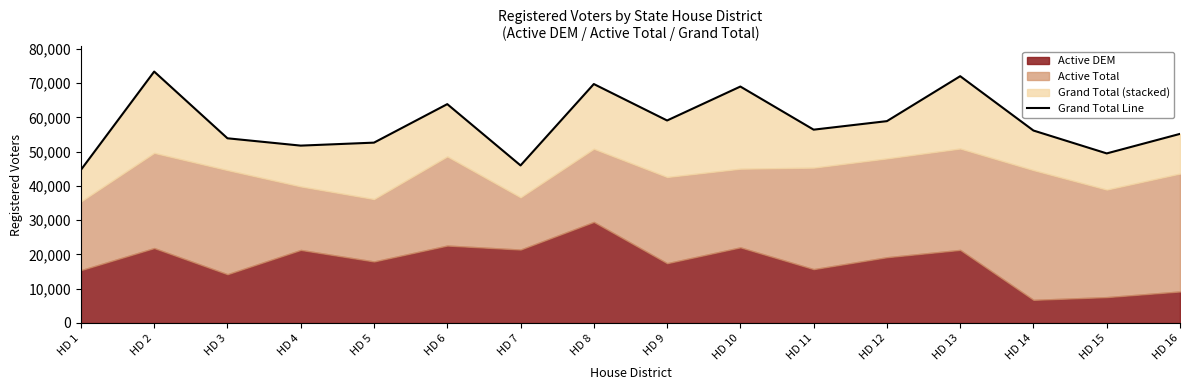

What is the ratio of the value at HD 13 to the value at HD 6?

1.1